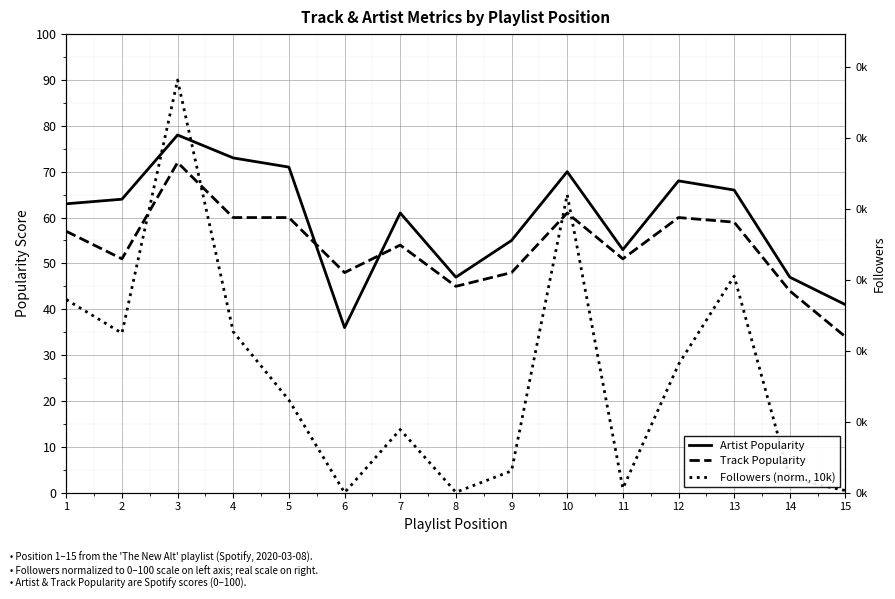

Is this an area chart (filled region under the line)?

No